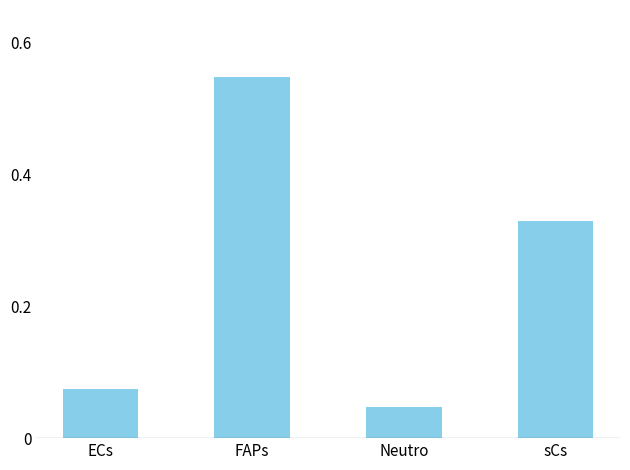

What is the label of the 3rd bar from the left?

Neutro